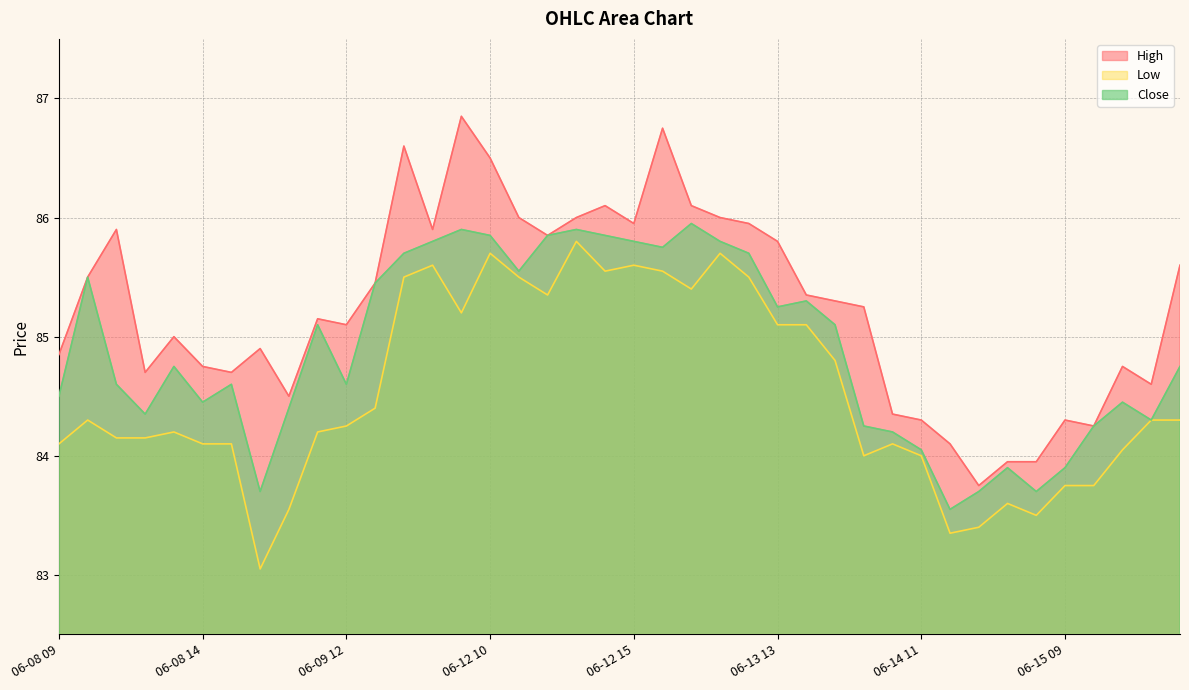

True or false: High and Close intersect in this chart.

False